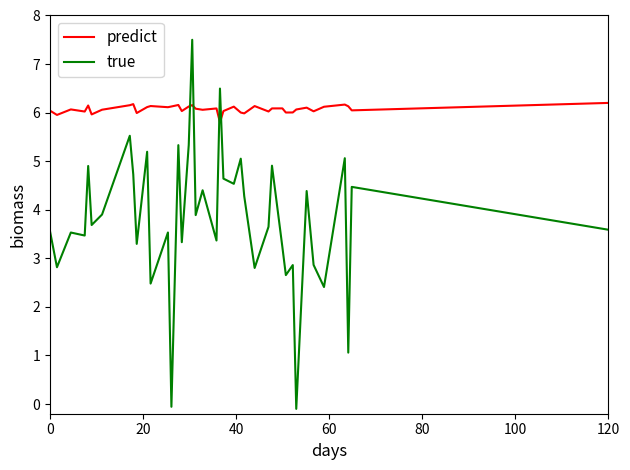

List the series in order of their overall mean, highest first.

predict, true